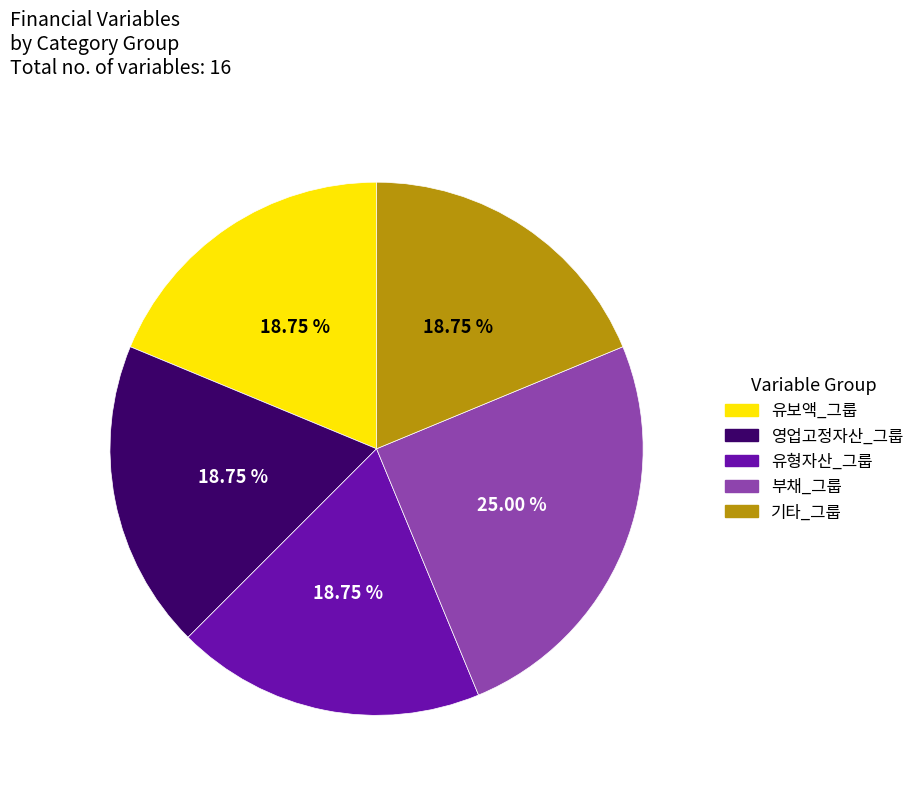

Does any single category account for the majority?

No